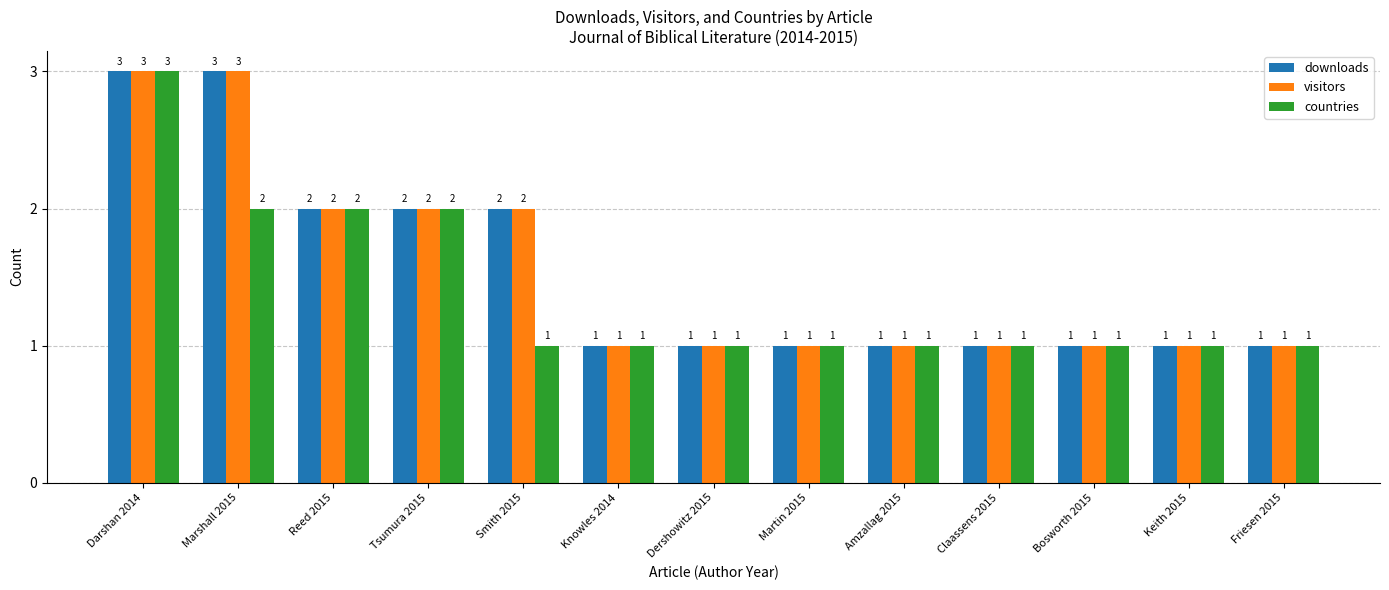

How many distinct data groups are displayed?

3